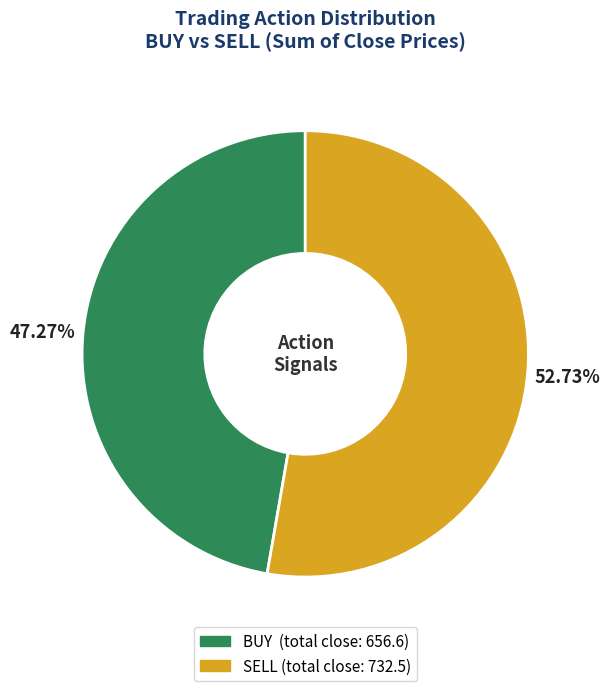

Rank the categories by value from highest to lowest.

SELL, BUY